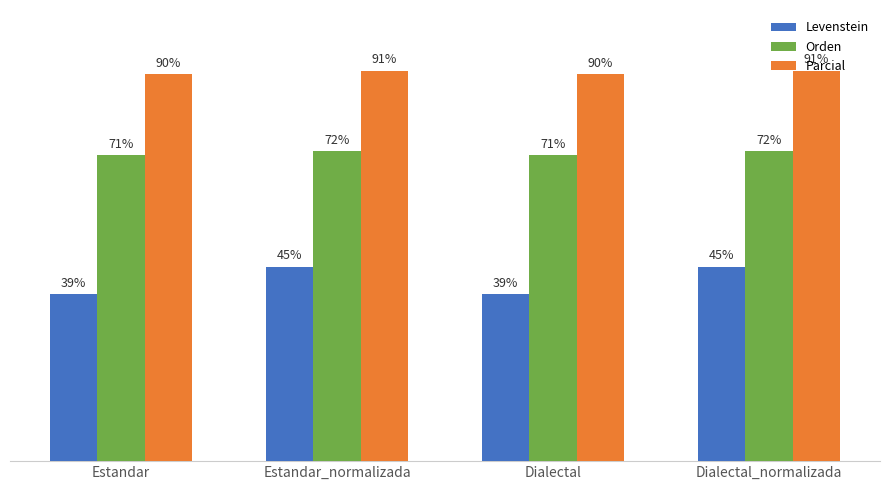

Which series has the widest spread of values?

Levenstein